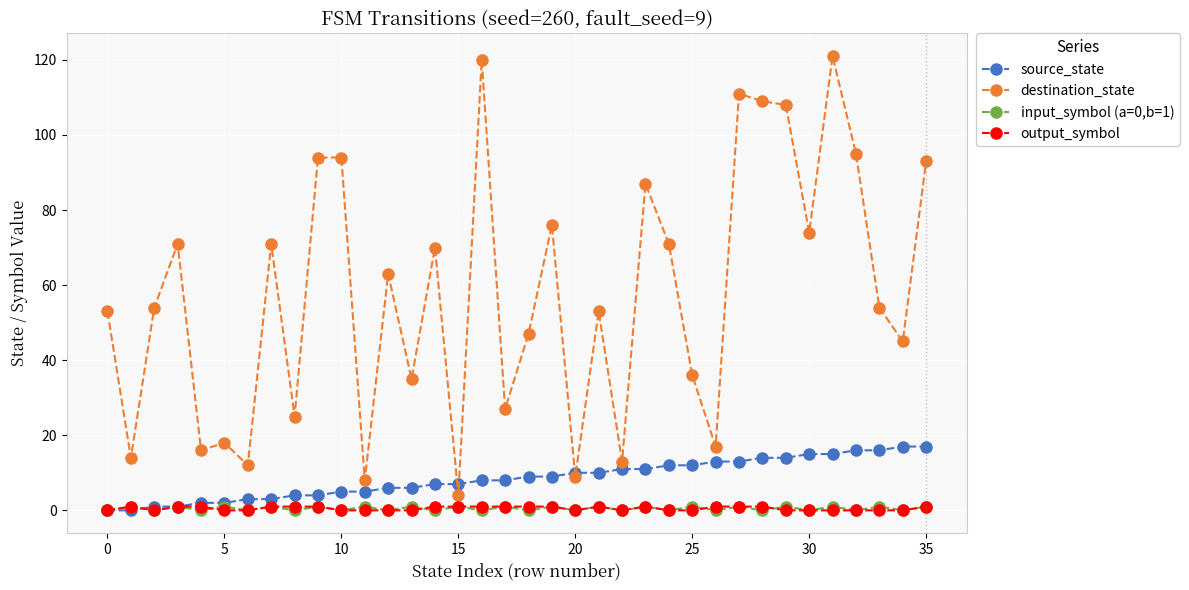

What is the greatest value displayed?

121